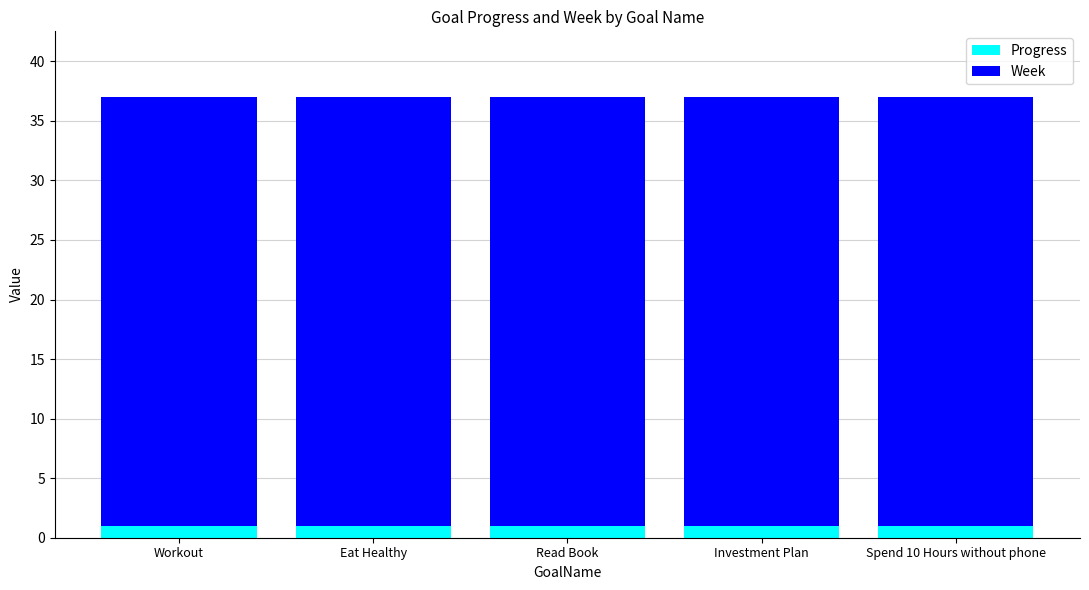

What is the average value of the Progress series?

1.0